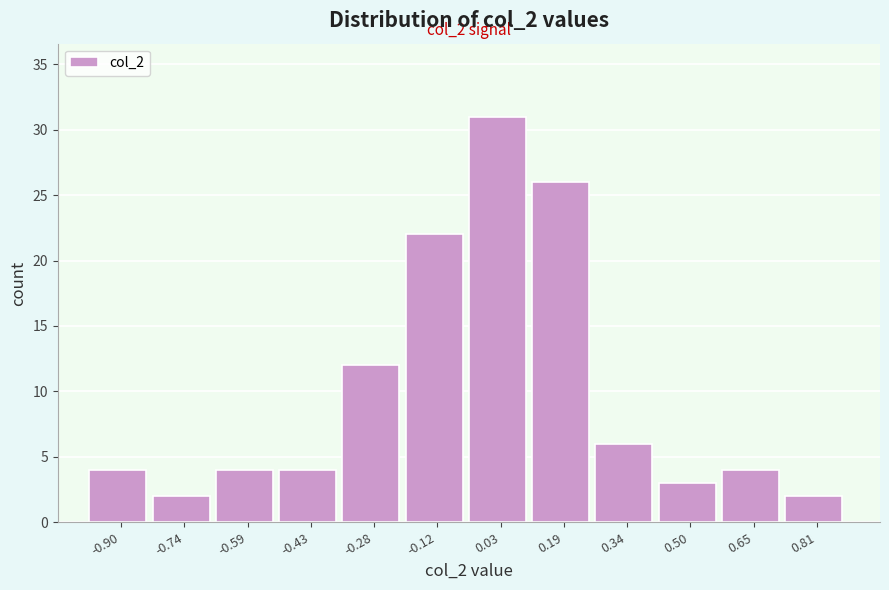

Over which range of the x-axis is the bar tallest?

-0.04 to 0.10